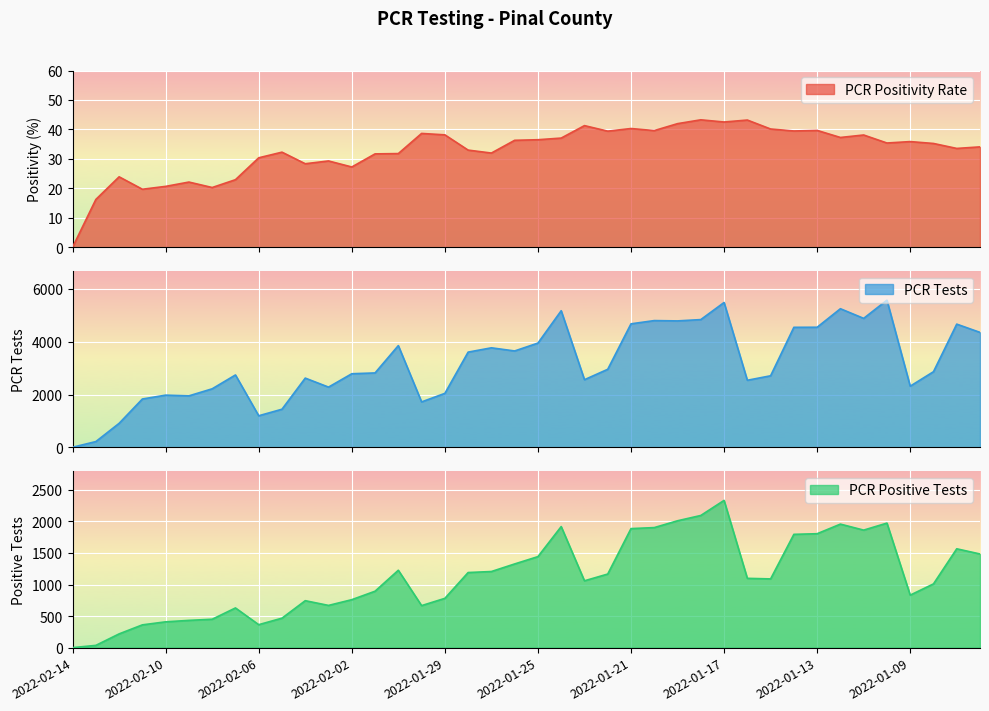

What is the difference between the pcr_positivity_PINAL values at 2022-01-14 and 2022-01-31?

7.7